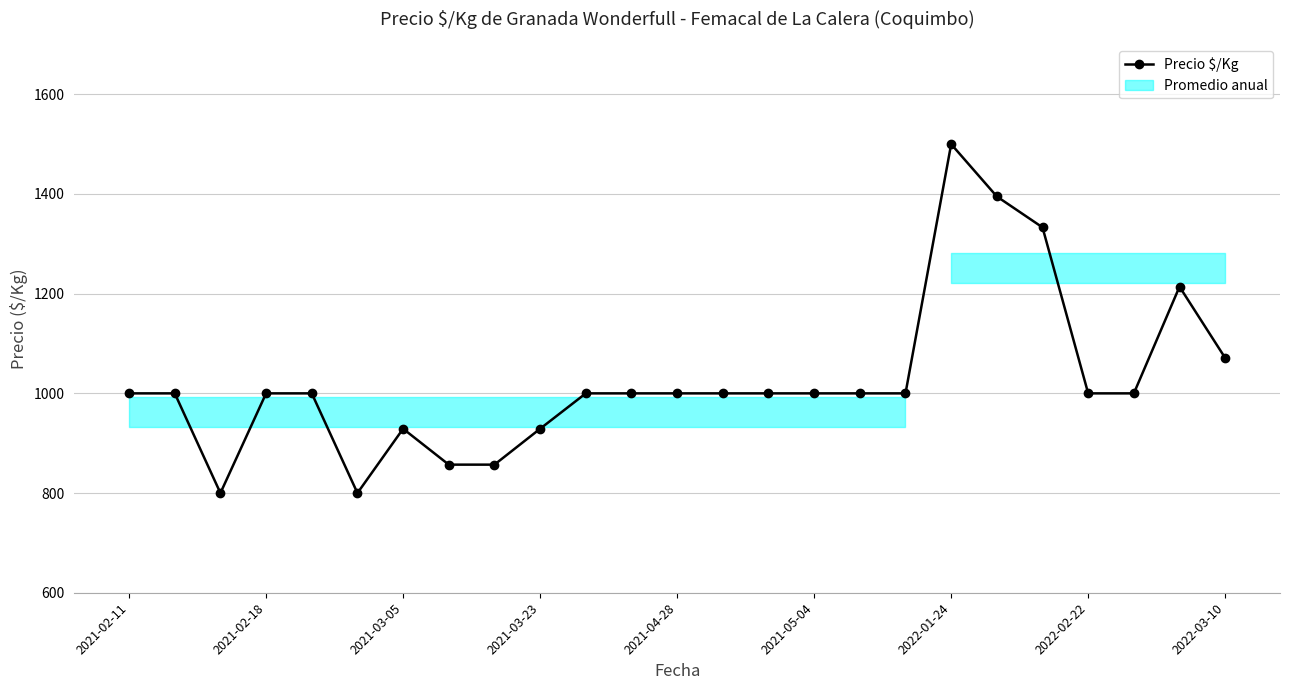

Reading right to left, list all the values displayed in this chart.

1071	1214	1000	1000	1333	1395	1500	1000	1000	1000	1000	1000	1000	1000	1000	929	857	857	929	800	1000	1000	800	1000	1000